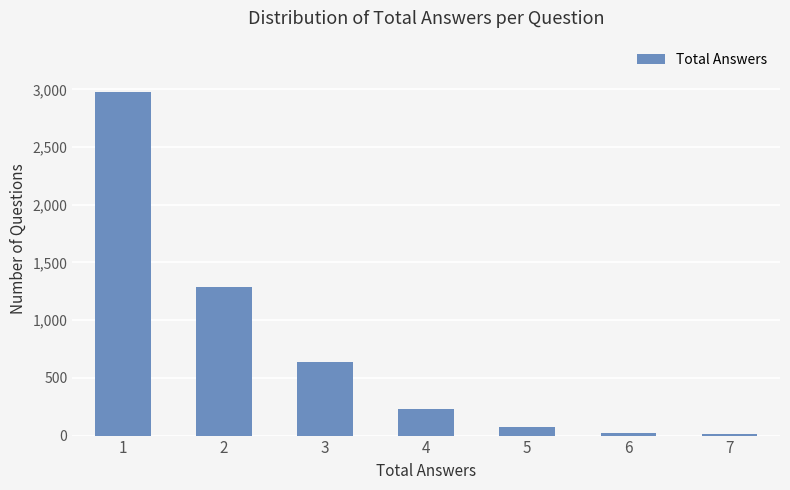

What is the greatest value displayed?

2976